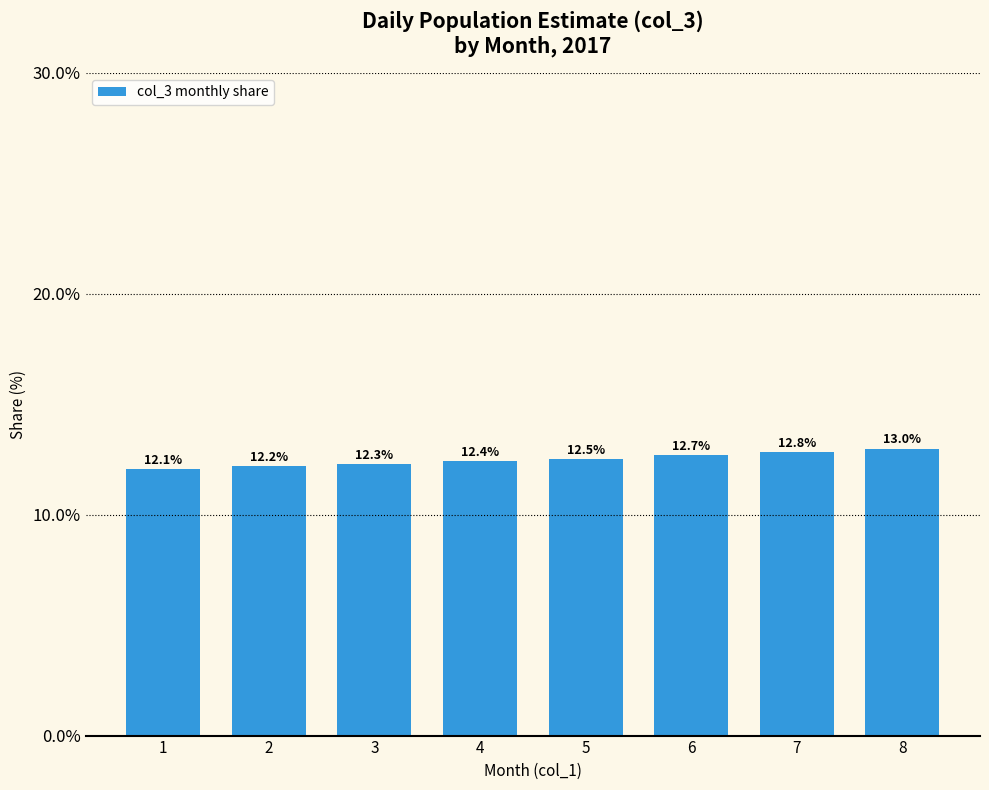

List the labels in order of value, largest first.

8, 7, 6, 5, 4, 3, 2, 1